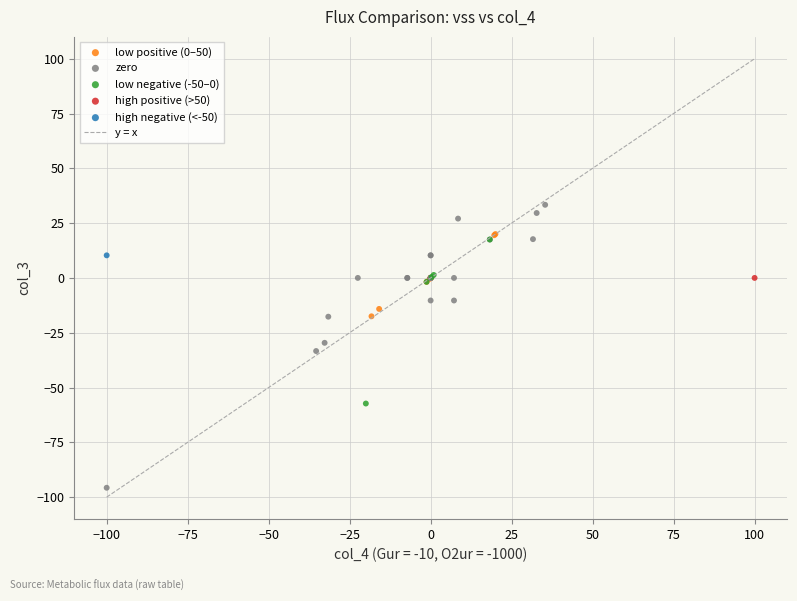

Which series reaches the minimum Y coordinate?

zero